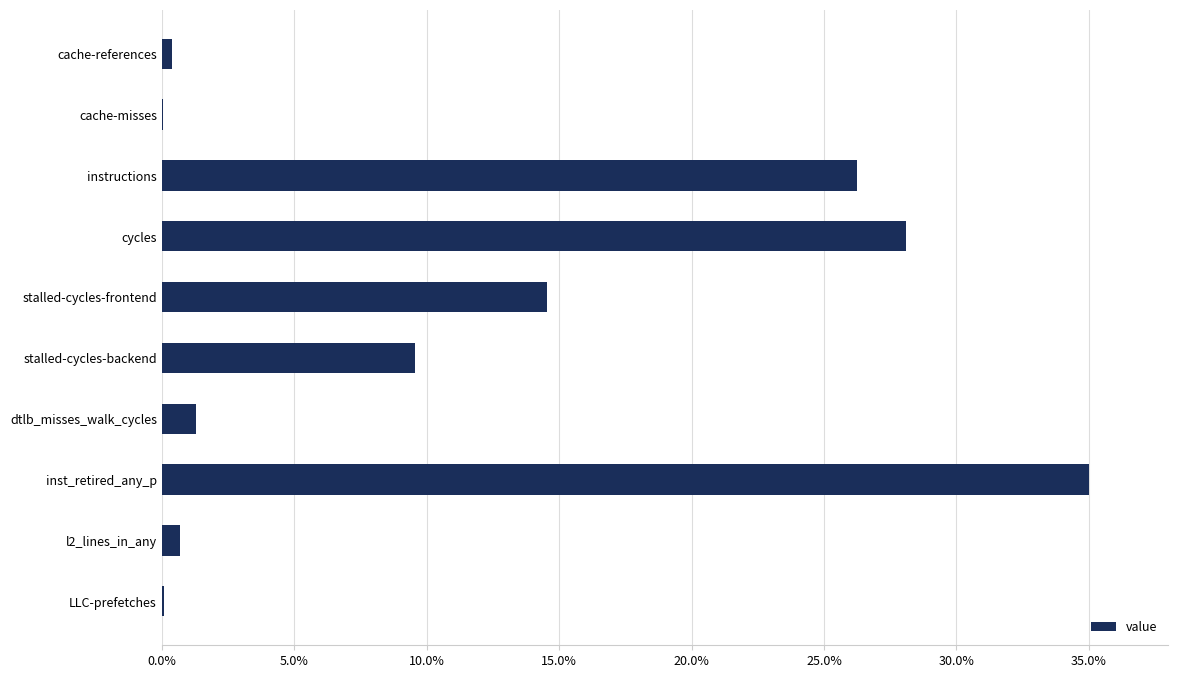

What is the sum of all values?

115.9